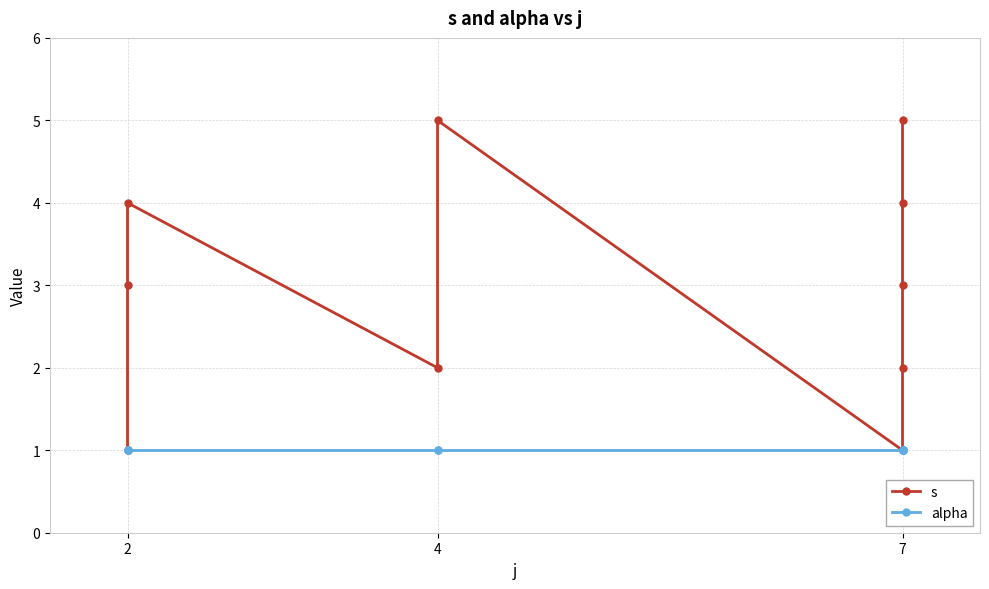

The s series shows 1 at 2. True or false?

False